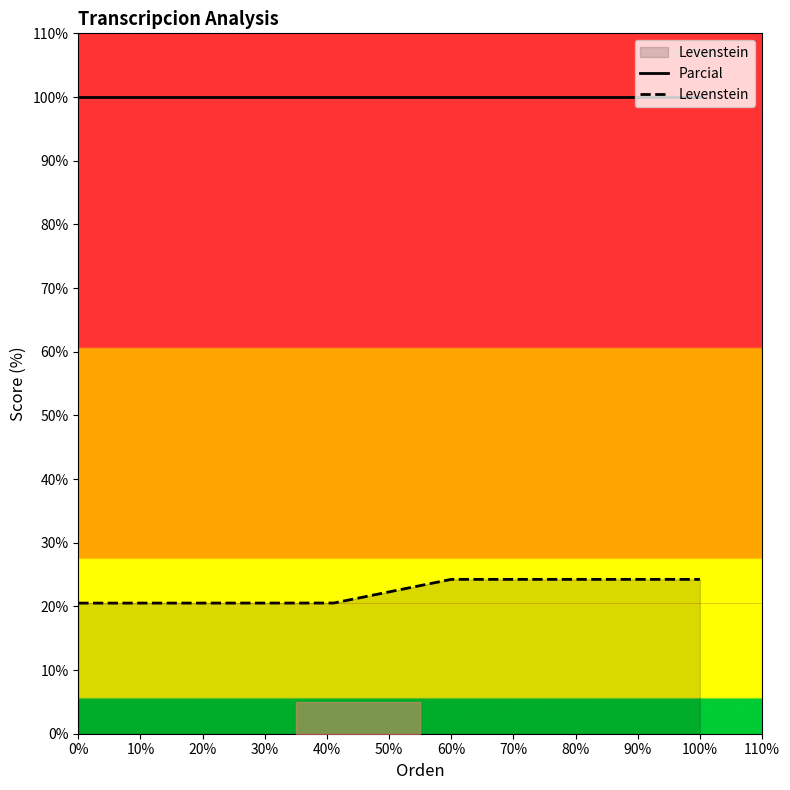

True or false: Parcial and Levenstein cross at least once.

False